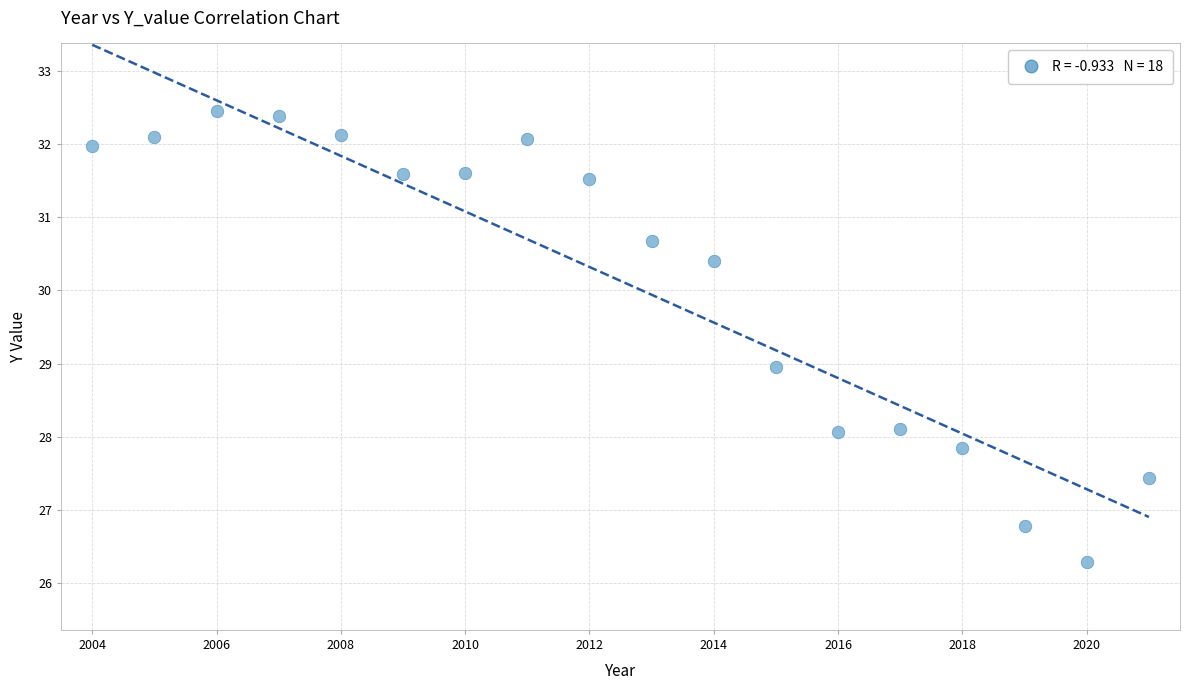

What is the range of Y values (max minus min)?

6.2